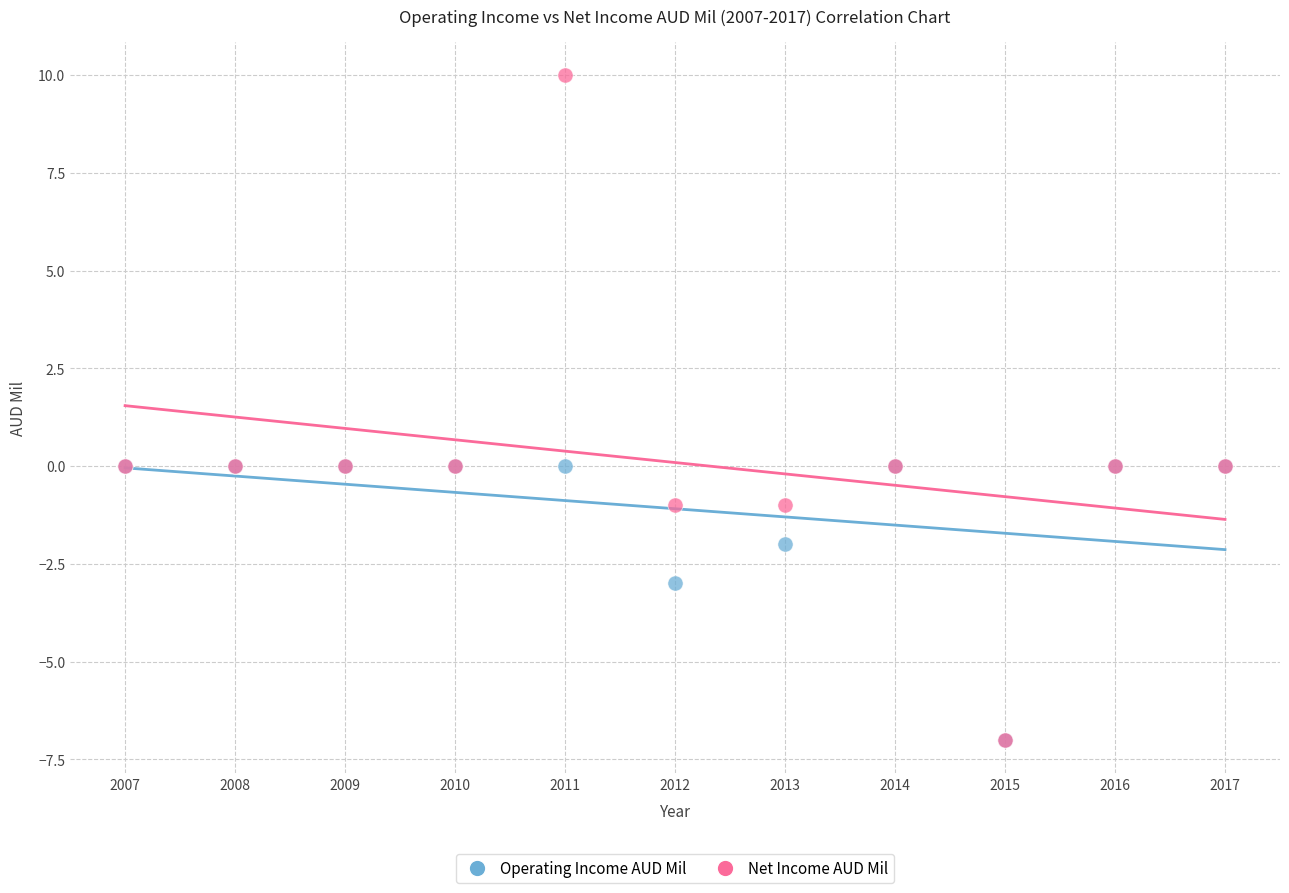

Which series contains the highest Y value?

Net Income AUD Mil